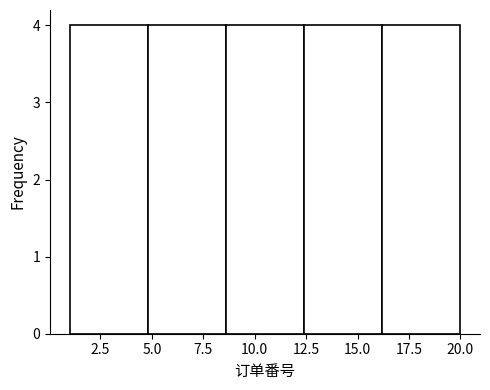

What is the height of the bar covering 4.8 to 8.6 on the x-axis? Neither the bar edges nor the heights are printed on the chart, so give them approximately, as read against the axes.

4